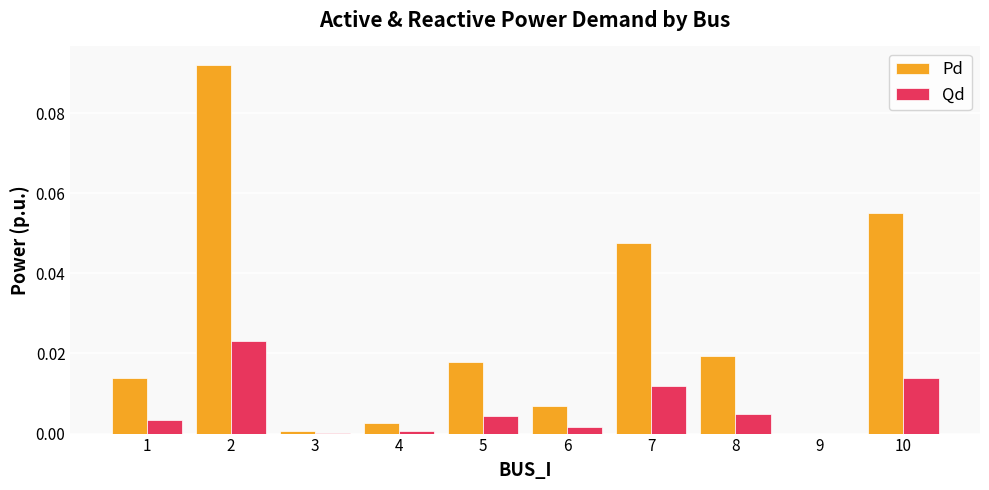

What is the sum of all Pd values?

0.3